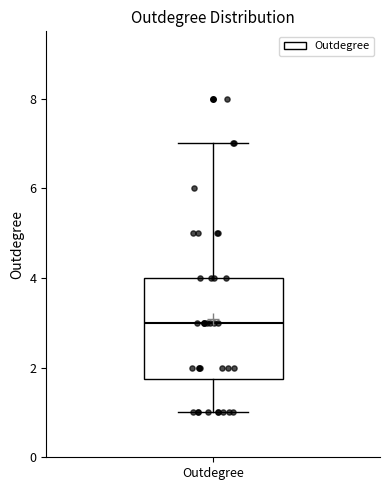

Read this box plot against the y-axis: the position of the median line, the range covered by the box, and the ends of both whiskers. The values are not printed on the chart, so give them approximately, as read against the axis.

median 3.0, box 1.8 to 4.0, whiskers 1.0 to 7.0